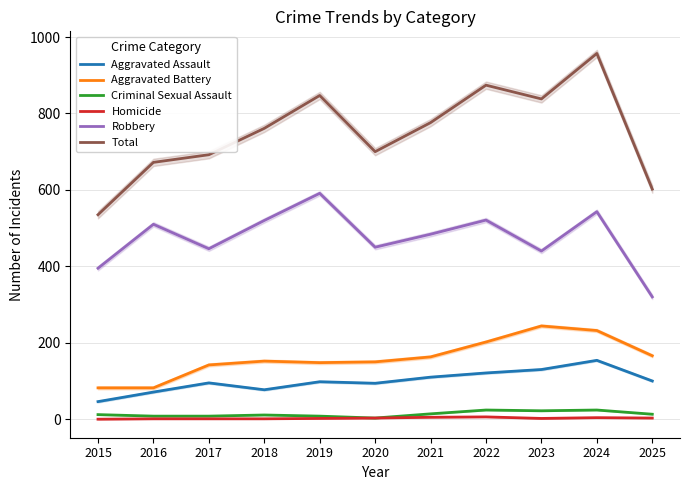

At 2024, list the series in order from largest to smallest.

Total, Robbery, Aggravated Battery, Aggravated Assault, Criminal Sexual Assault, Homicide